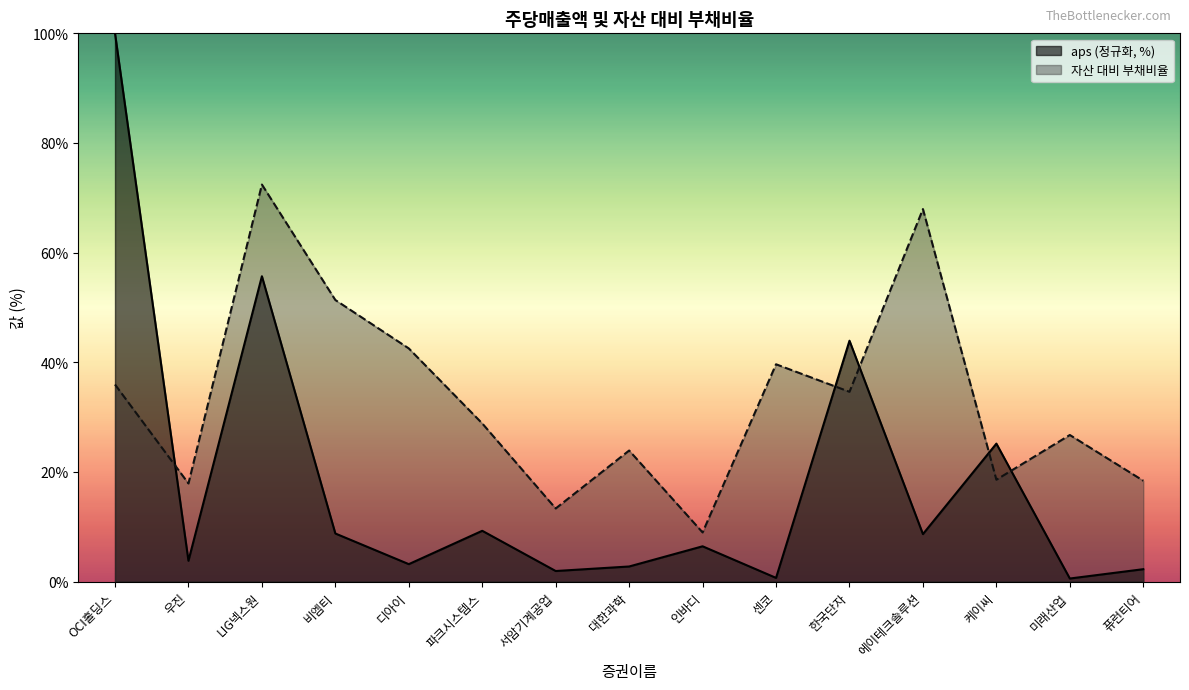

What is the value of the 자산 대비 부채비율 point at the 10th from the left?

39.6